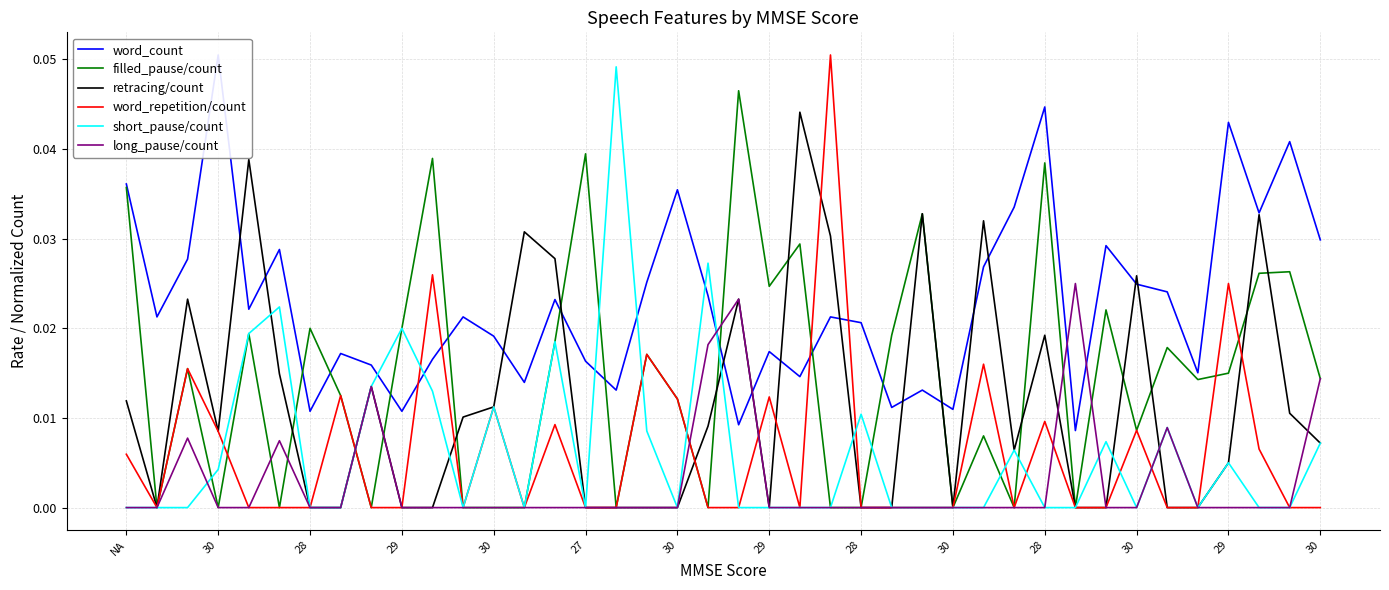

List the series in order of their peak value, lowest first.

long_pause/count, retracing/count, filled_pause/count, short_pause/count, word_count, word_repetition/count